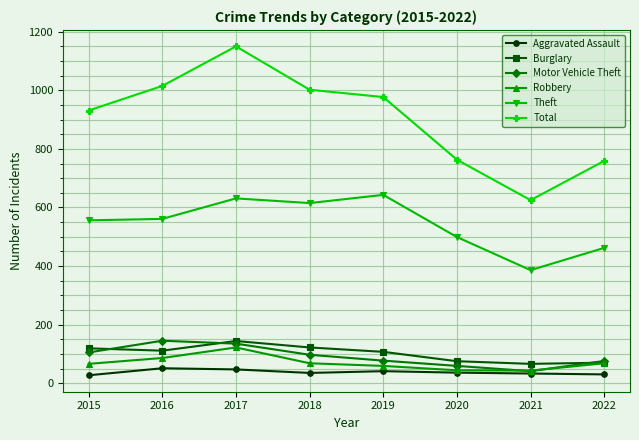

The Motor Vehicle Theft series shows 105 at 2015. True or false?

True